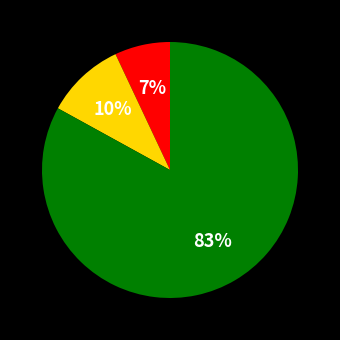

Is there any slice that represents more than half of the pie?

Yes